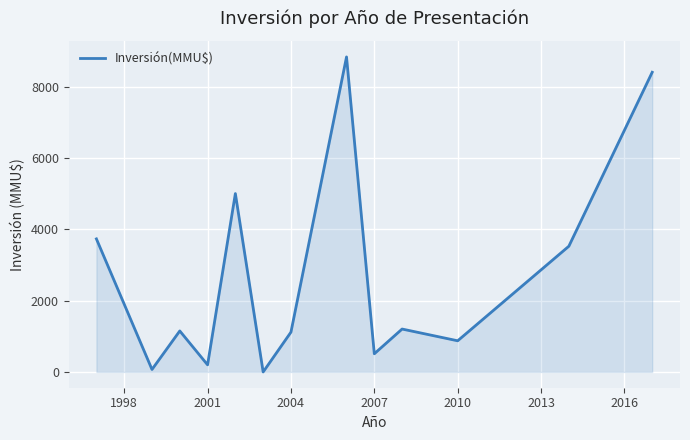

What is the difference between the maximum and minimum values?

8830.0